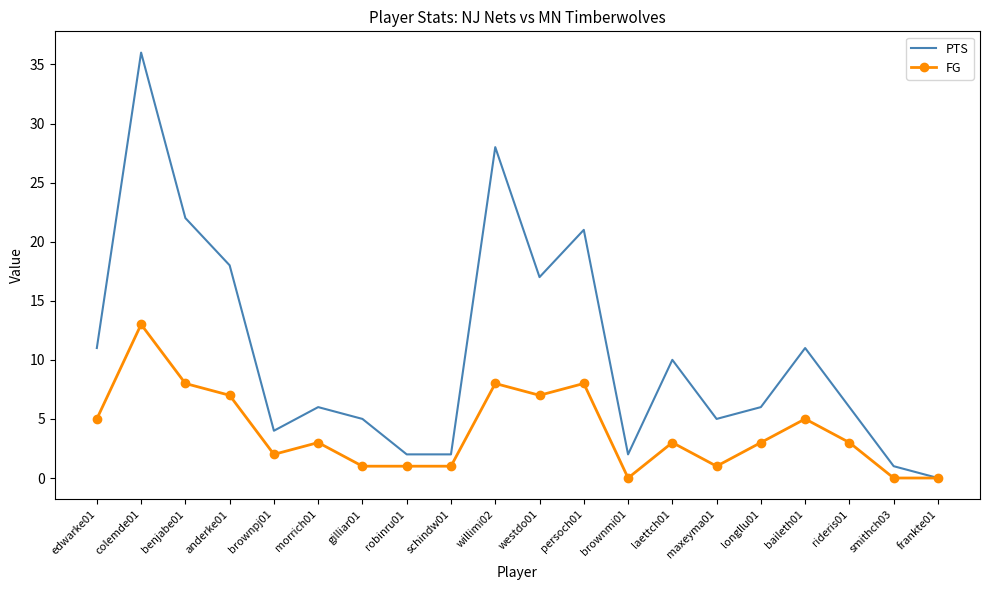

Reading right to left, transcribe all the data shown in this chart.

PTS: frankte01=0	smithch03=1	rideris01=6	baileth01=11	longllu01=6	maxeyma01=5	laettch01=10	brownmi01=2	persoch01=21	westdo01=17	willimi02=28	schindw01=2	robinru01=2	gilliar01=5	morrich01=6	brownpj01=4	anderke01=18	benjabe01=22	colemde01=36	edwarke01=11
FG: frankte01=0	smithch03=0	rideris01=3	baileth01=5	longllu01=3	maxeyma01=1	laettch01=3	brownmi01=0	persoch01=8	westdo01=7	willimi02=8	schindw01=1	robinru01=1	gilliar01=1	morrich01=3	brownpj01=2	anderke01=7	benjabe01=8	colemde01=13	edwarke01=5